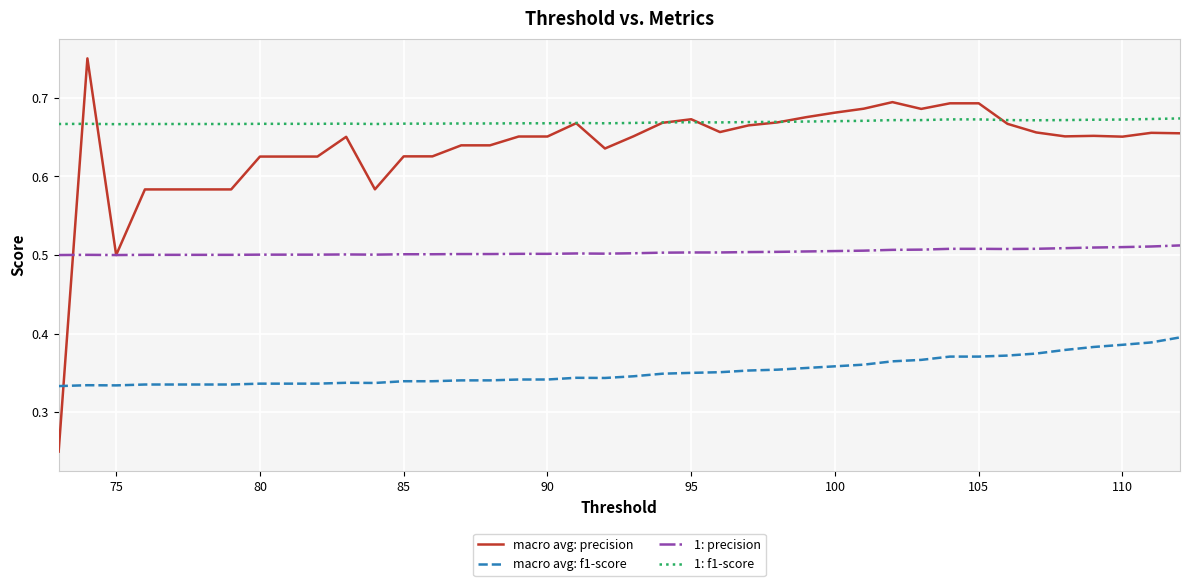

Count the number of data series in this chart.

4